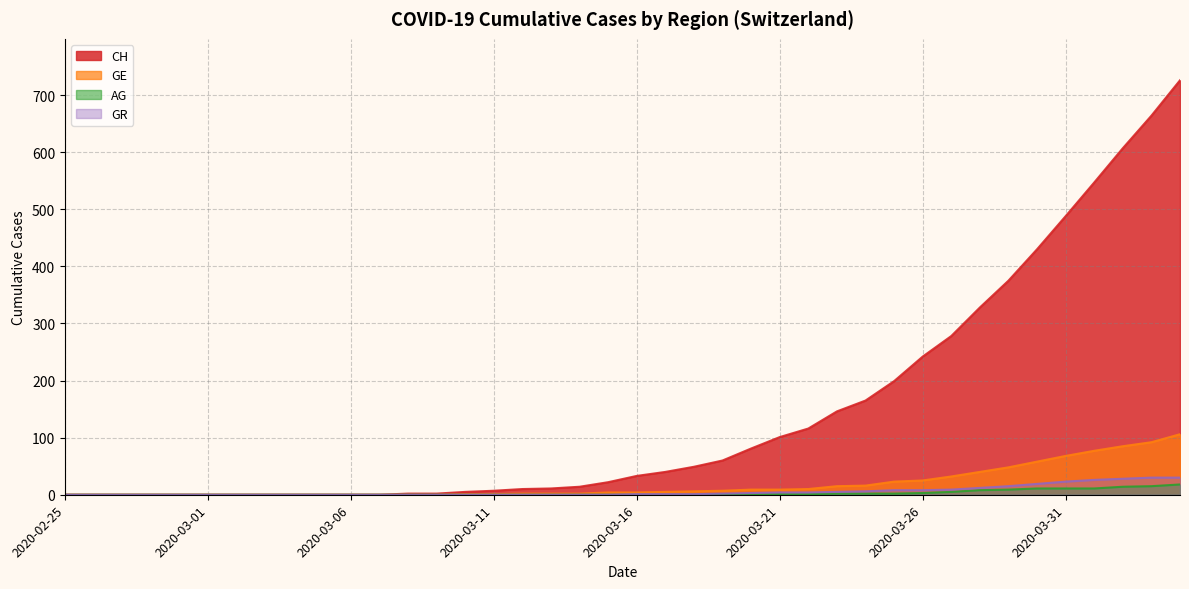

Reading right to left, transcribe all the data shown in this chart.

CH: 2020-04-04=726	2020-04-03=664	2020-04-02=607	2020-04-01=547	2020-03-31=488	2020-03-30=430	2020-03-29=375	2020-03-28=328	2020-03-27=278	2020-03-26=242	2020-03-25=199	2020-03-24=165	2020-03-23=146	2020-03-22=116	2020-03-21=101	2020-03-20=81	2020-03-19=60	2020-03-18=49	2020-03-17=40	2020-03-16=33	2020-03-15=22	2020-03-14=14	2020-03-13=11	2020-03-12=10	2020-03-11=7	2020-03-10=5	2020-03-09=2	2020-03-08=2	2020-03-07=0	2020-03-06=0	2020-03-05=0	2020-03-04=0	2020-03-03=0	2020-03-02=0	2020-03-01=0	2020-02-29=0	2020-02-28=0	2020-02-27=0	2020-02-26=0	2020-02-25=0
GE: 2020-04-04=106	2020-04-03=92	2020-04-02=85	2020-04-01=77	2020-03-31=68	2020-03-30=58	2020-03-29=48	2020-03-28=40	2020-03-27=32	2020-03-26=25	2020-03-25=23	2020-03-24=16	2020-03-23=15	2020-03-22=10	2020-03-21=9	2020-03-20=9	2020-03-19=7	2020-03-18=6	2020-03-17=5	2020-03-16=4	2020-03-15=4	2020-03-14=2	2020-03-13=2	2020-03-12=2	2020-03-11=1	2020-03-10=1	2020-03-09=0	2020-03-08=0	2020-03-07=0	2020-03-06=0	2020-03-05=0	2020-03-04=0	2020-03-03=0	2020-03-02=0	2020-03-01=0	2020-02-29=0	2020-02-28=0	2020-02-27=0	2020-02-26=0	2020-02-25=0
AG: 2020-04-04=18	2020-04-03=15	2020-04-02=14	2020-04-01=11	2020-03-31=11	2020-03-30=11	2020-03-29=9	2020-03-28=8	2020-03-27=5	2020-03-26=3	2020-03-25=2	2020-03-24=2	2020-03-23=2	2020-03-22=1	2020-03-21=1	2020-03-20=1	2020-03-19=1	2020-03-18=0	2020-03-17=0	2020-03-16=0	2020-03-15=0	2020-03-14=0	2020-03-13=0	2020-03-12=0	2020-03-11=0	2020-03-10=0	2020-03-09=0	2020-03-08=0	2020-03-07=0	2020-03-06=0	2020-03-05=0	2020-03-04=0	2020-03-03=0	2020-03-02=0	2020-03-01=0	2020-02-29=0	2020-02-28=0	2020-02-27=0	2020-02-26=0	2020-02-25=0
GR: 2020-04-04=30	2020-04-03=30	2020-04-02=28	2020-04-01=26	2020-03-31=23	2020-03-30=19	2020-03-29=15	2020-03-28=12	2020-03-27=9	2020-03-26=8	2020-03-25=8	2020-03-24=6	2020-03-23=5	2020-03-22=4	2020-03-21=4	2020-03-20=3	2020-03-19=2	2020-03-18=1	2020-03-17=1	2020-03-16=1	2020-03-15=0	2020-03-14=0	2020-03-13=0	2020-03-12=0	2020-03-11=0	2020-03-10=0	2020-03-09=0	2020-03-08=0	2020-03-07=0	2020-03-06=0	2020-03-05=0	2020-03-04=0	2020-03-03=0	2020-03-02=0	2020-03-01=0	2020-02-29=0	2020-02-28=0	2020-02-27=0	2020-02-26=0	2020-02-25=0